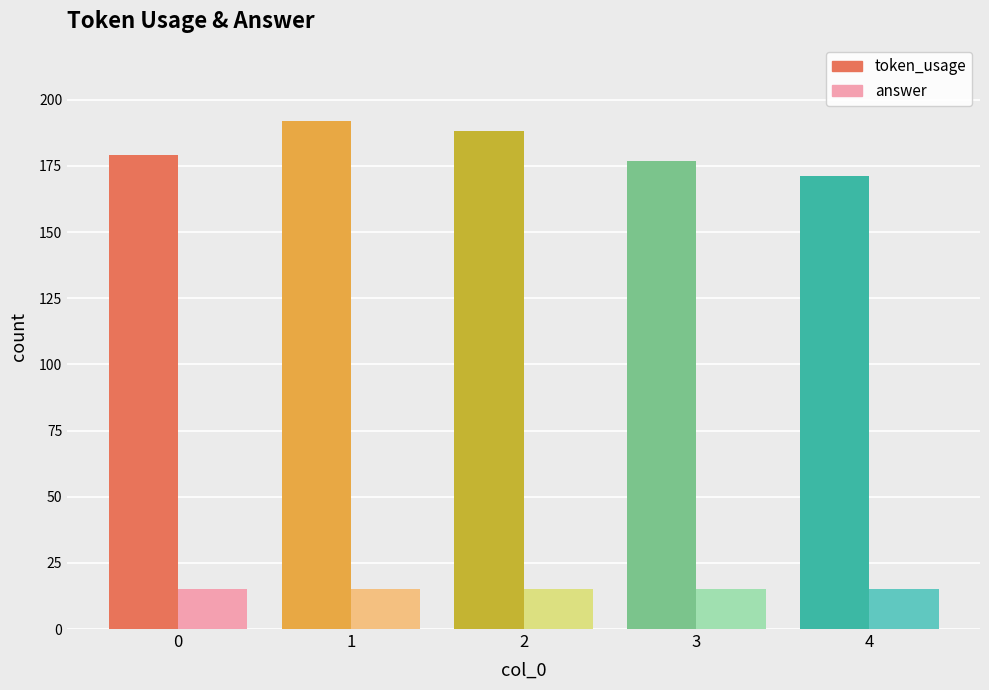

True or false: token_usage has a value of 73 at 3.

False